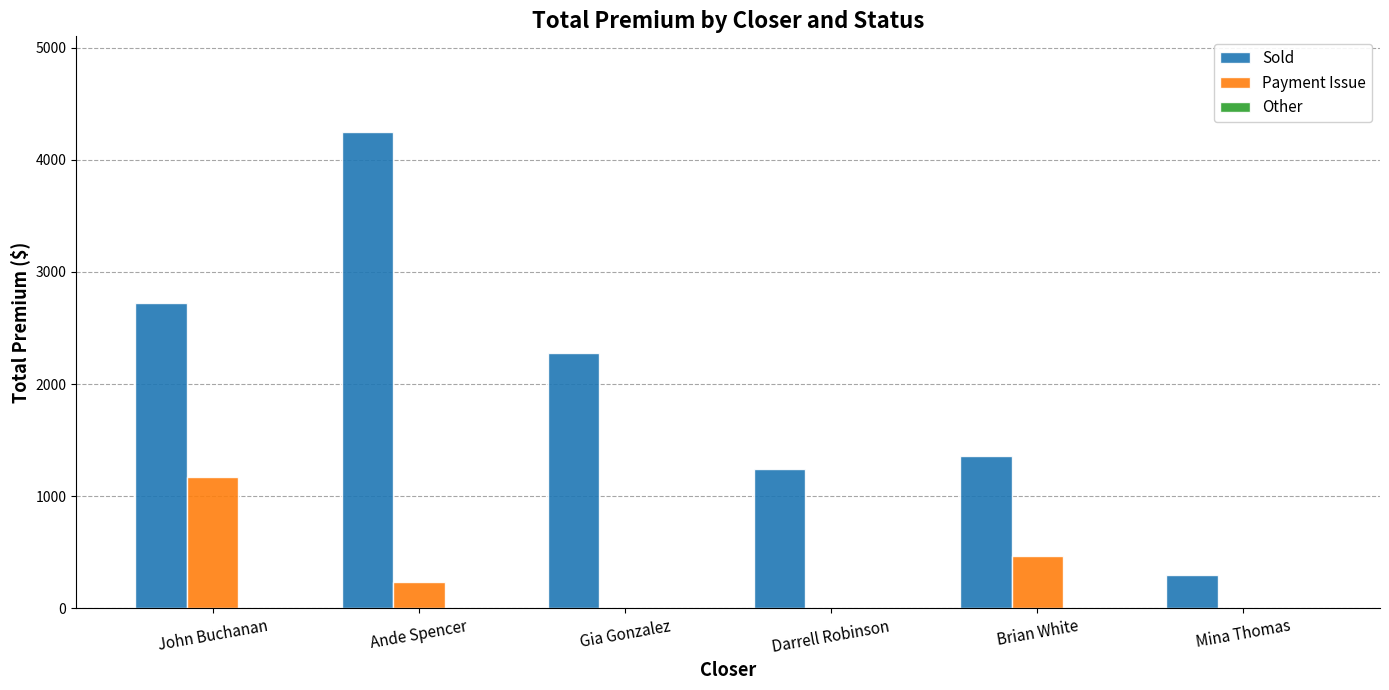

At which label is Payment Issue closest to 585?

Brian White